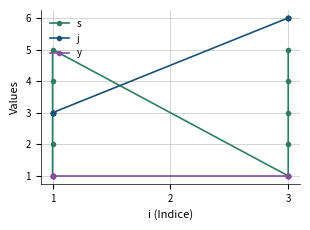

True or false: s and y intersect in this chart.

False